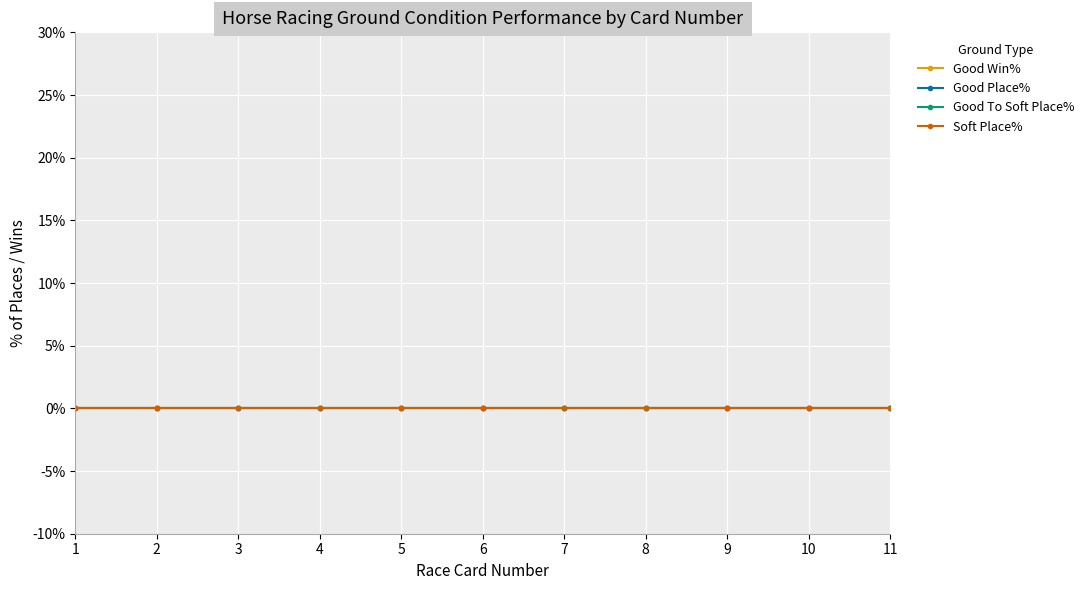

True or false: Soft Place% and Good Win% cross at least once.

False